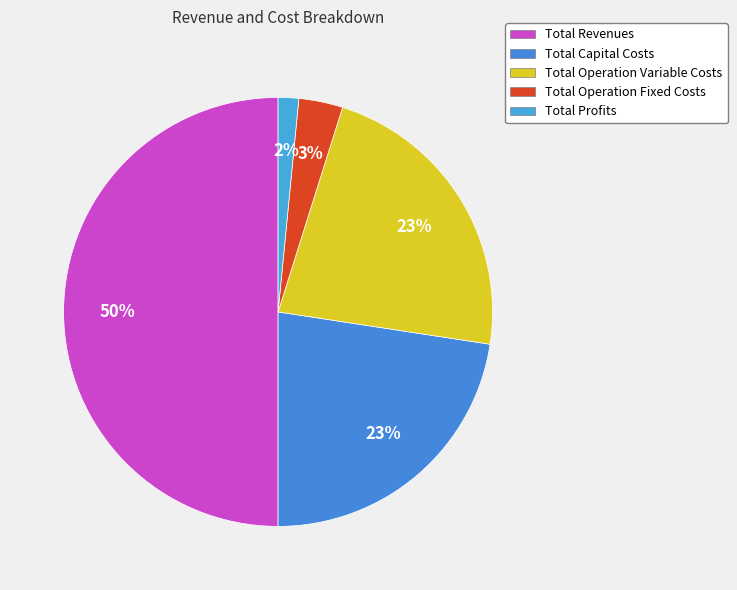

How many slices are in this pie chart?

5